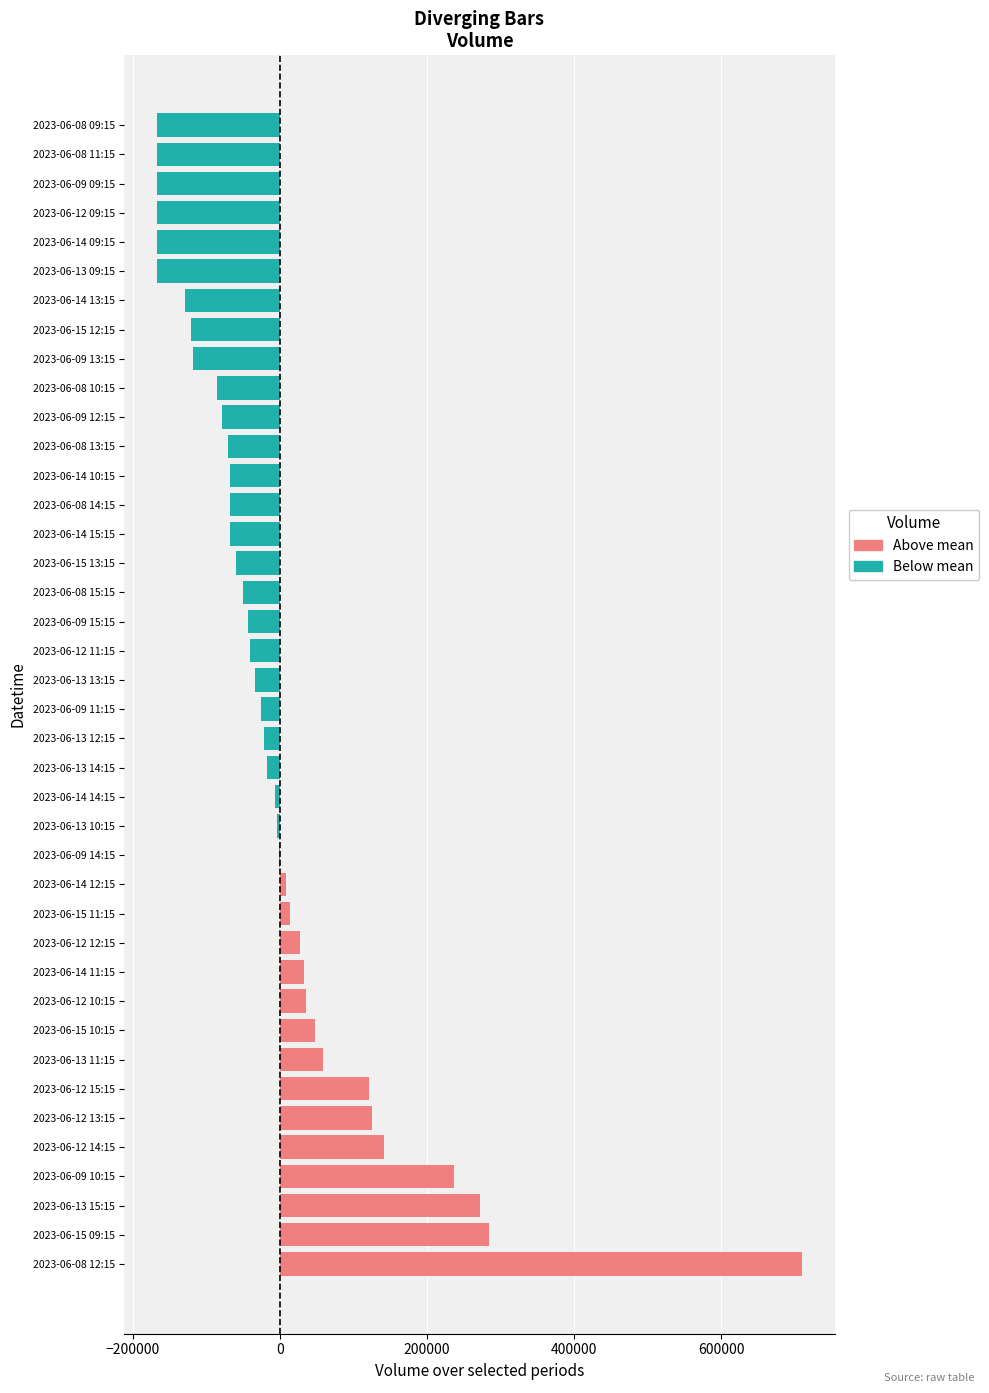

Does the chart contain stacked bars?

No